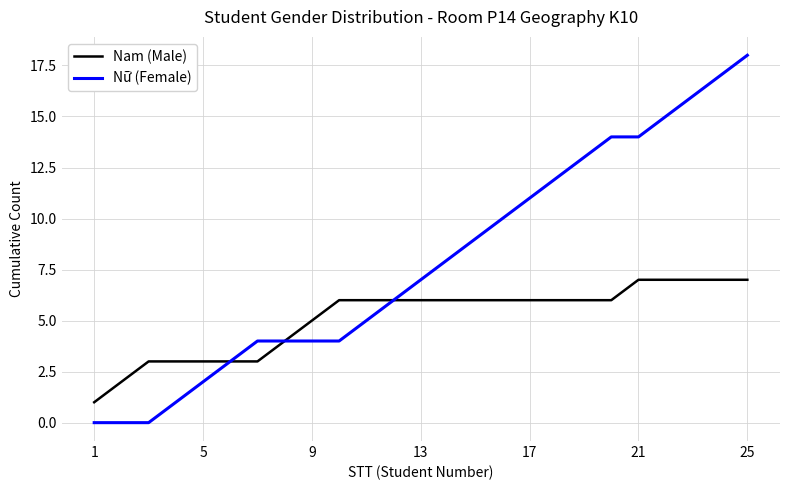

Which series has the largest total across all categories?

Nữ (Female)